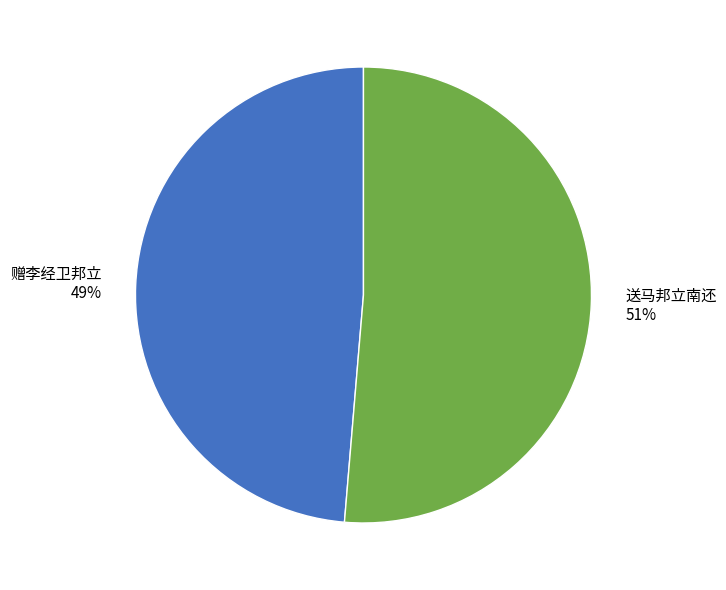

Which category has the biggest portion of the pie?

送马邦立南还